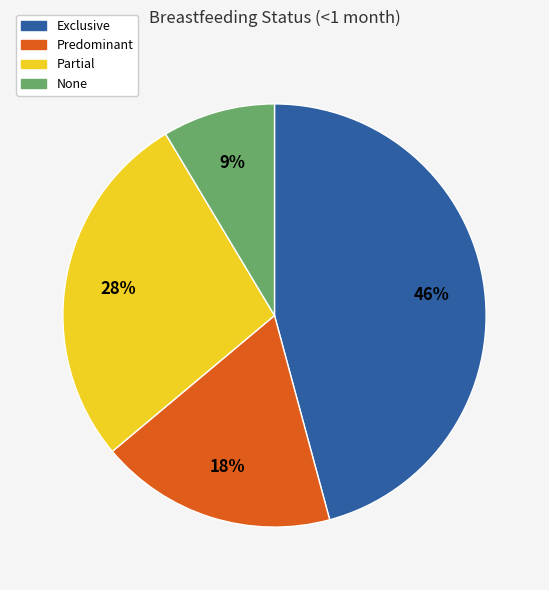

To the nearest percent, what is the combined percentage of Partial and Predominant?

46%